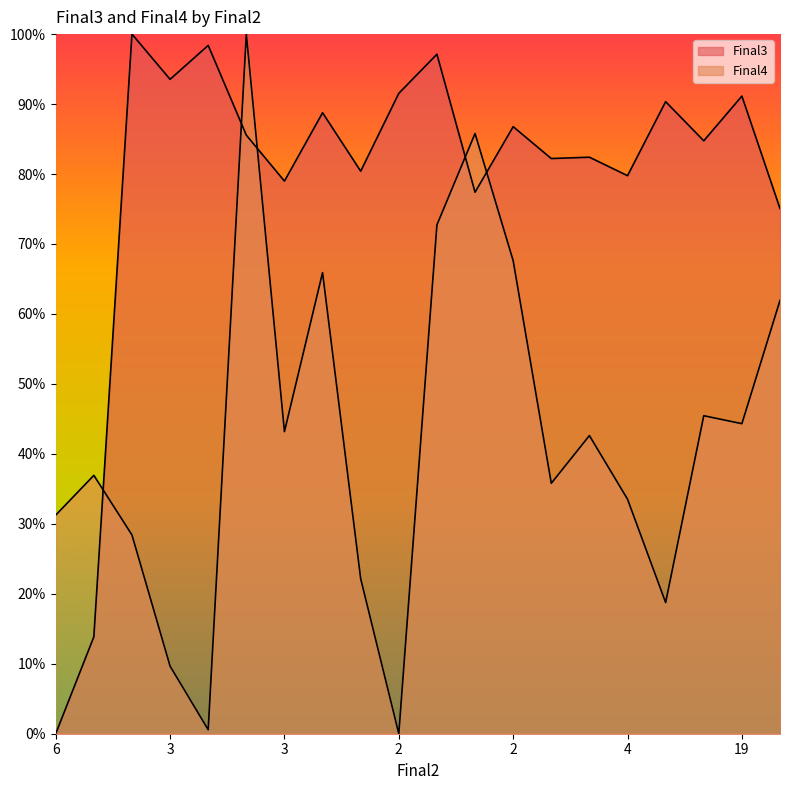

Where is the first local minimum for Final4?

3